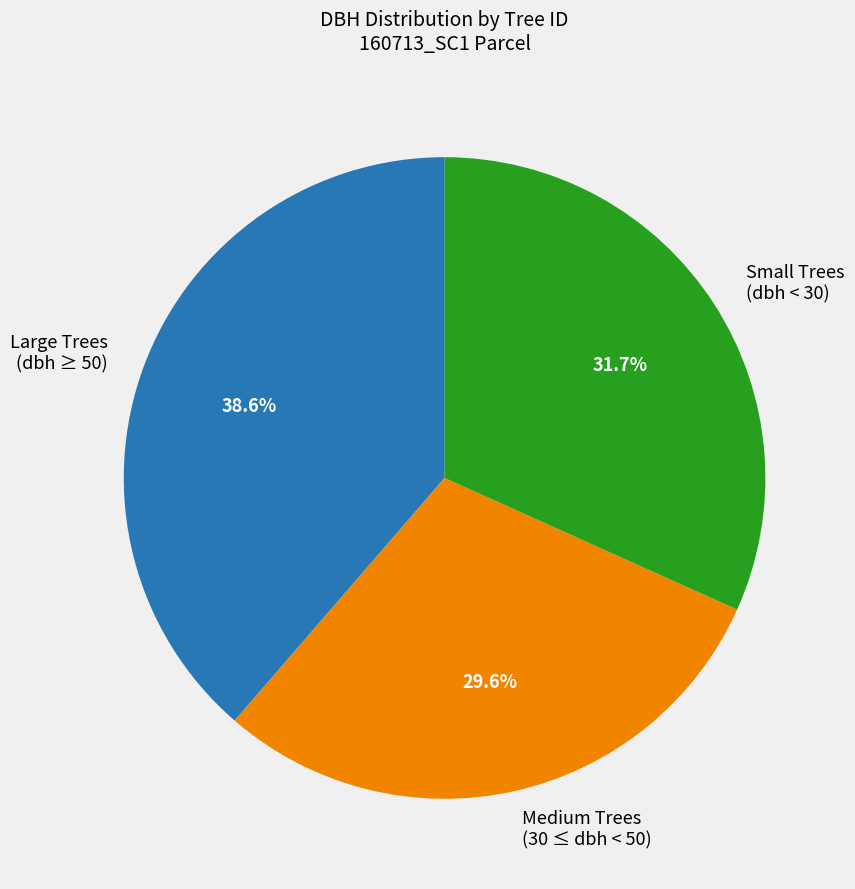

What is the ratio of the value at Large Trees (dbh ≥ 50) to the value at Medium Trees (30 ≤ dbh < 50)?

1.3